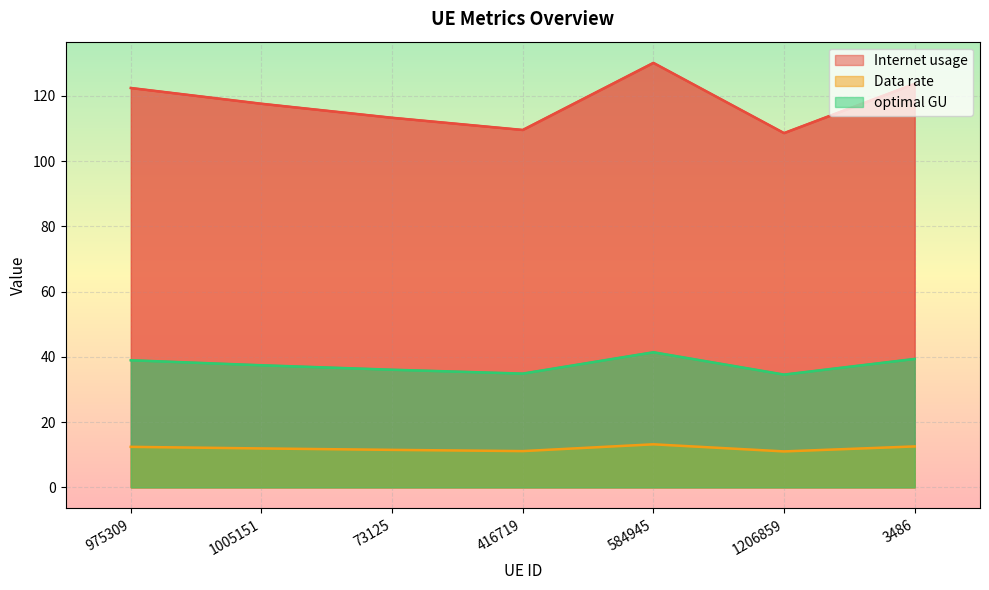

What is the average value of the optimal GU series?

37.5